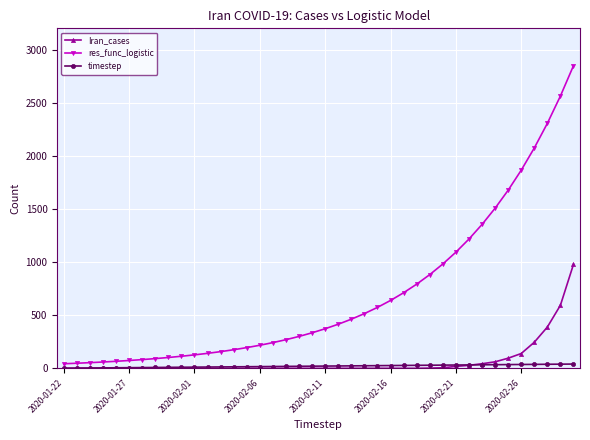

What is the maximum value for Iran_cases?

978.0